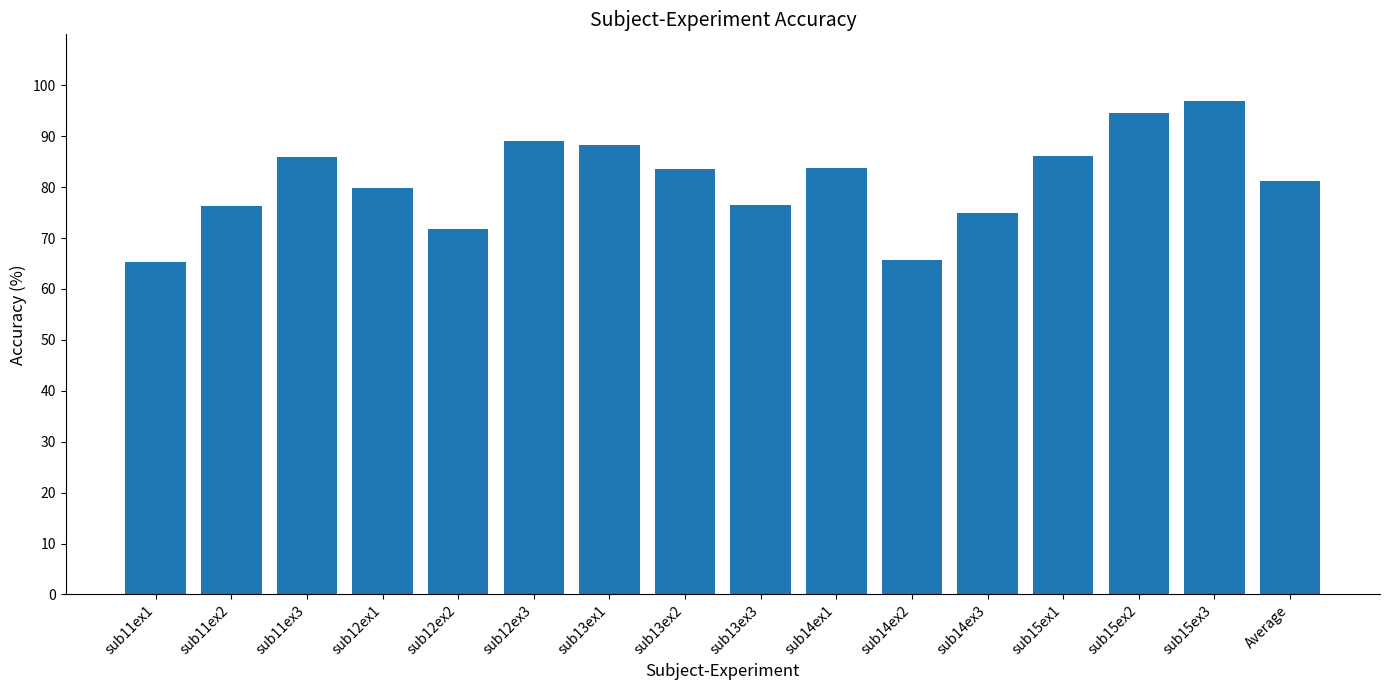

At which label does the data first exceed 83?

sub11ex3